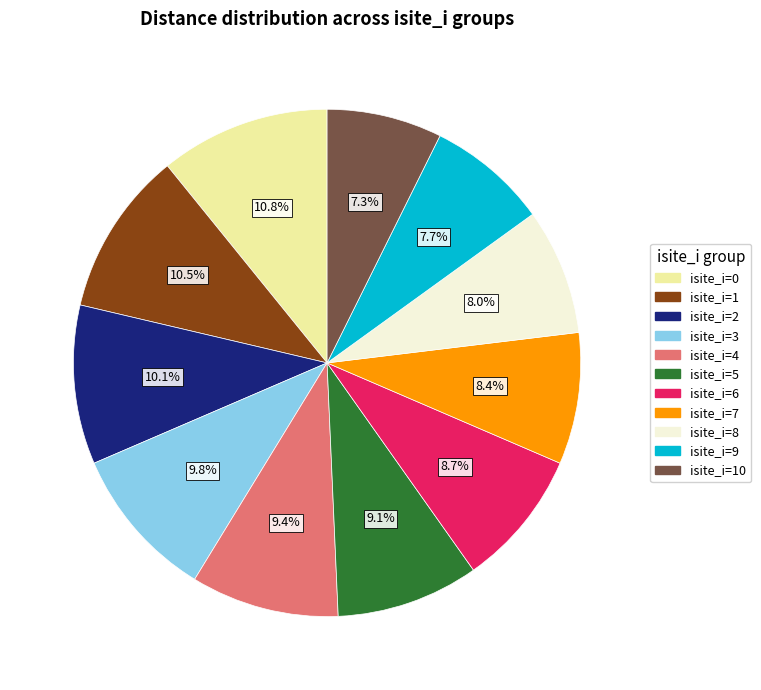

How many slices are in this pie chart?

11